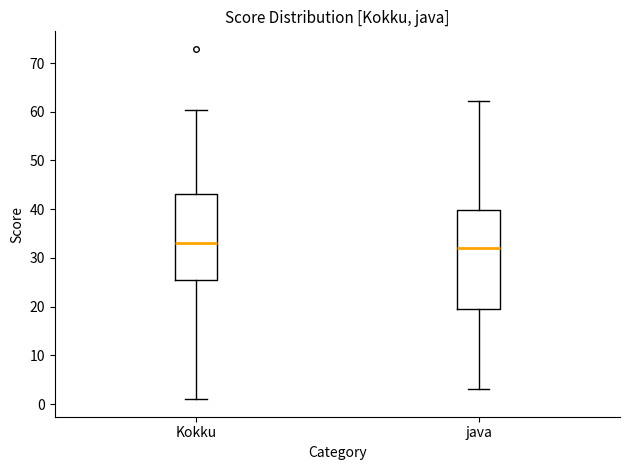

Comparing the boxes themselves (not the whiskers), which one is the tallest?

java